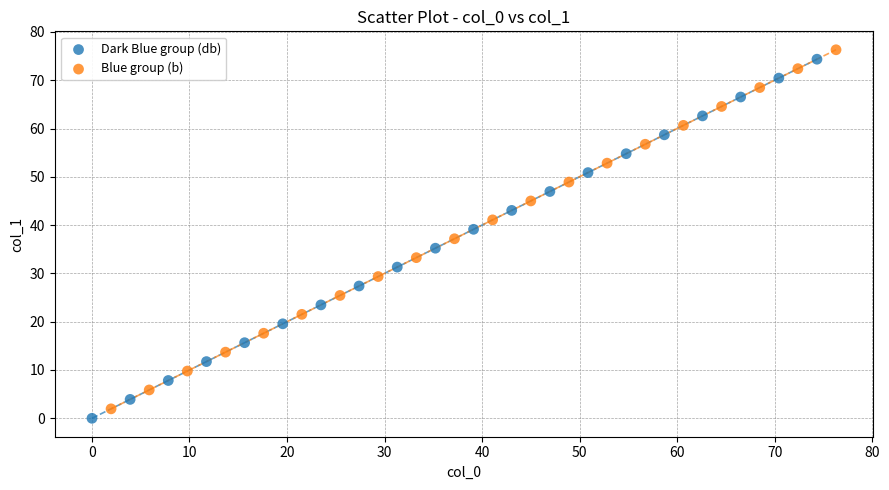

What are all the series names shown in the legend?

Dark Blue group (db), Blue group (b)